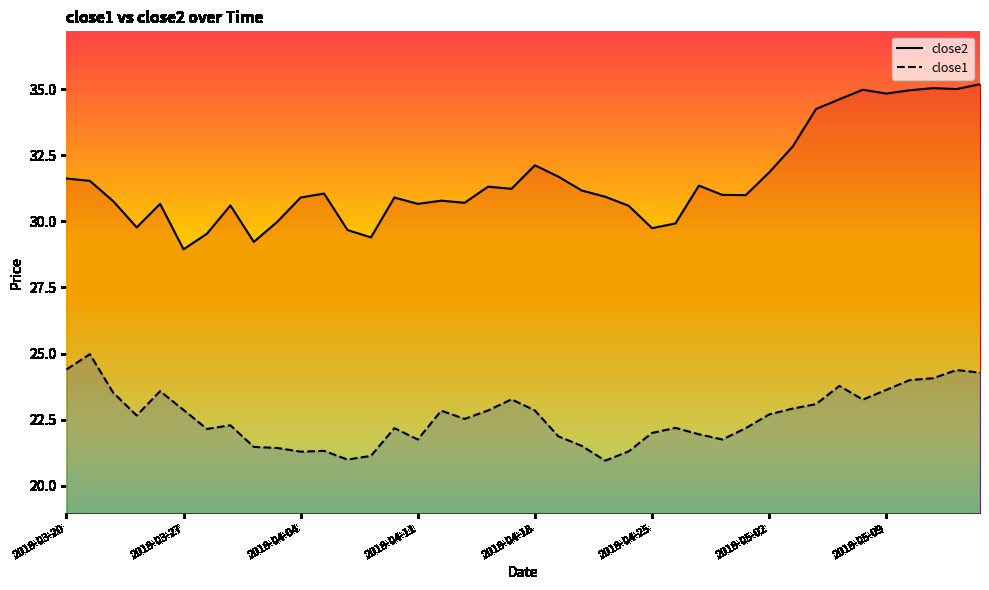

What is the difference between the maximum and minimum values in the close1 series?

4.0